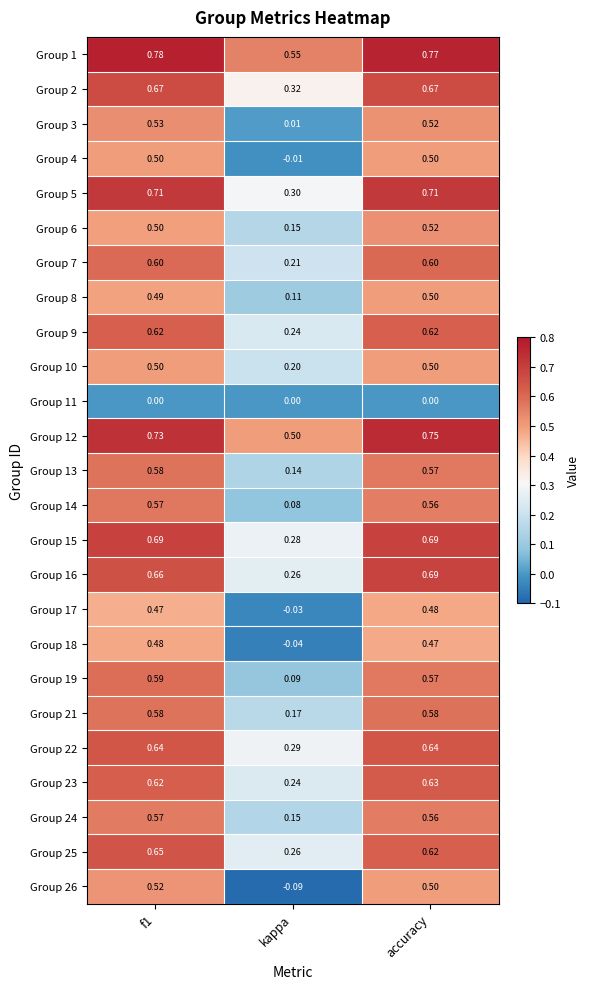

At which label does Group 8 reach its minimum?

kappa